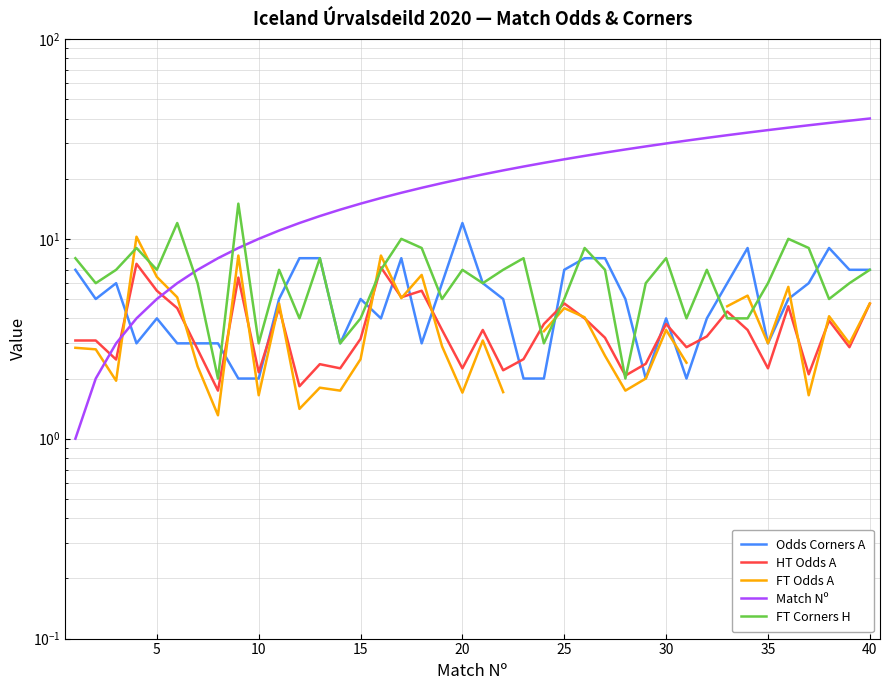

Which series has the largest total across all categories?

Match Nº